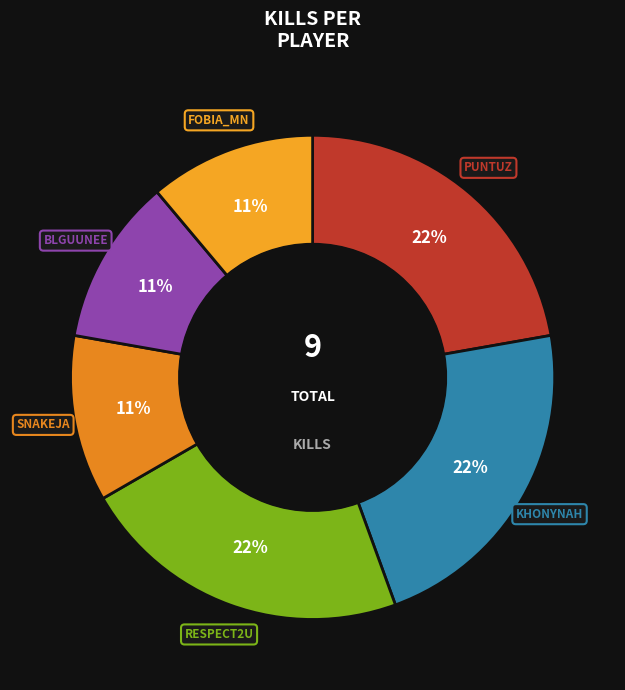

Is there any slice that represents more than half of the pie?

No